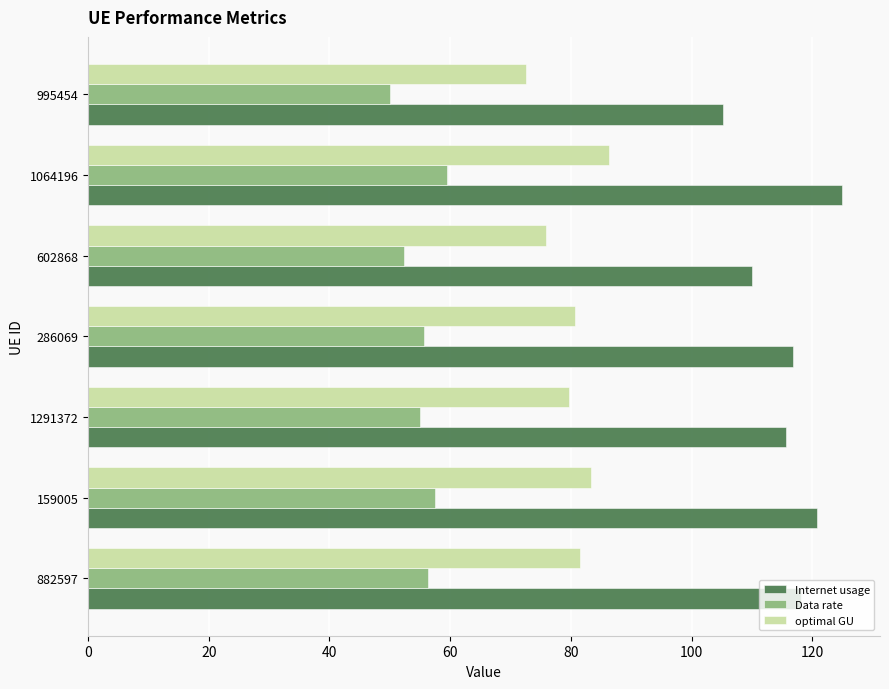

Is it true that optimal GU equals 80.7 at 286069?

True